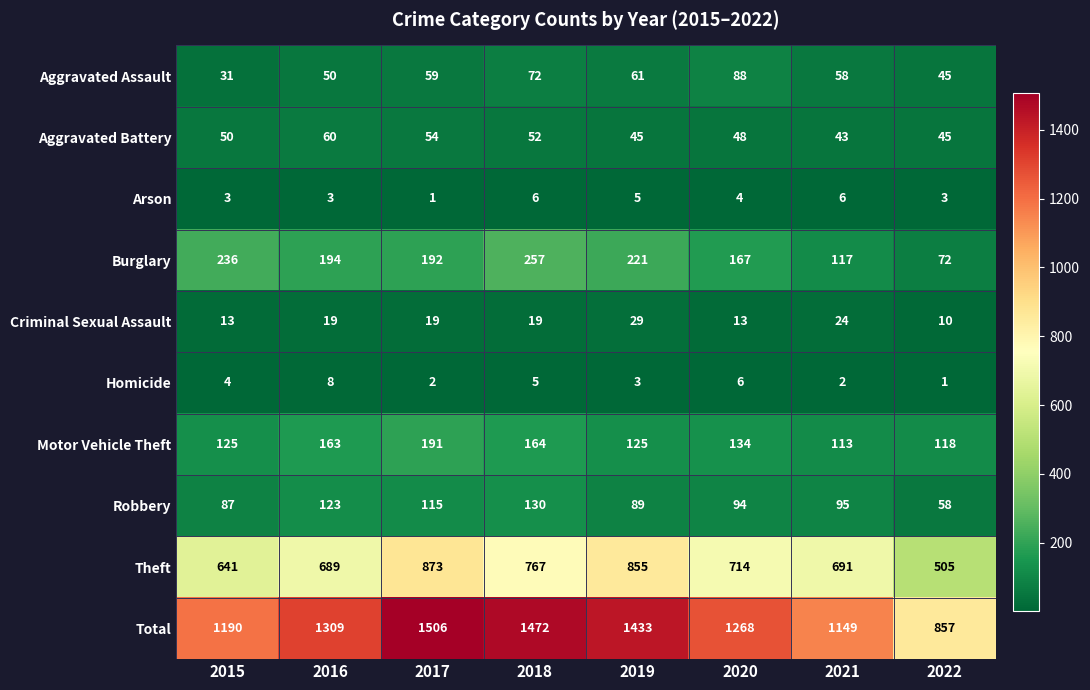

What is the difference between the second highest and second lowest values in the Total series?

323